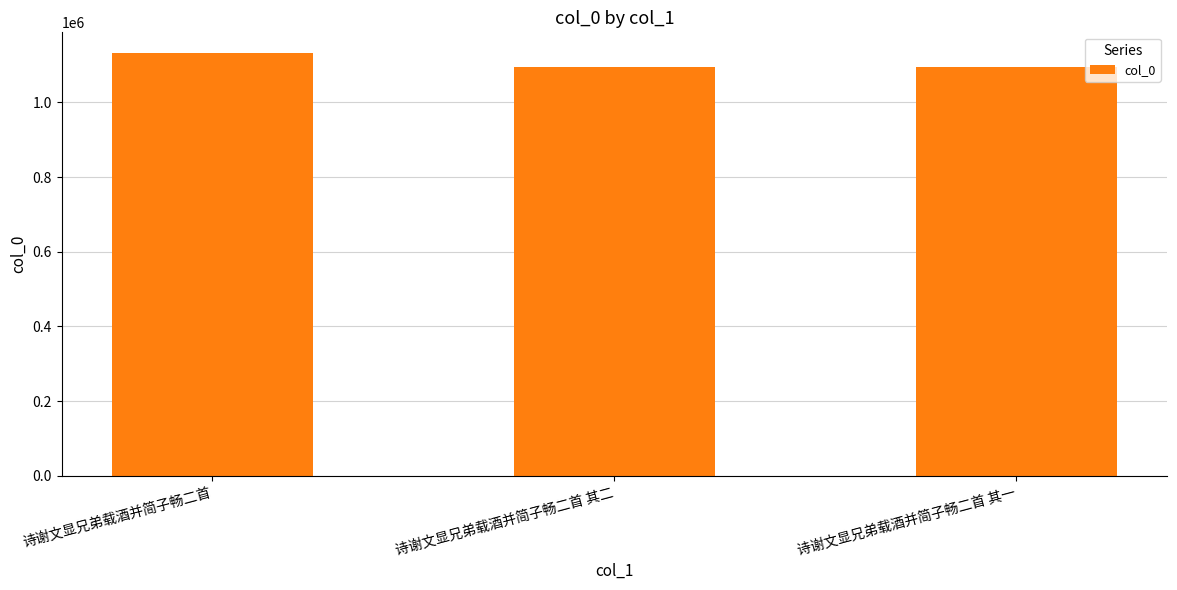

At which category does the chart reach its peak across all series?

诗谢文显兄弟载酒并简子畅二首